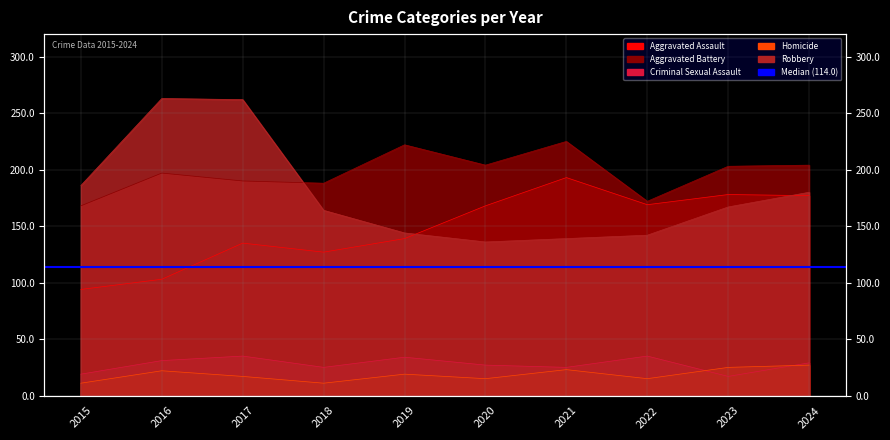

What is the sum of the Aggravated Battery values at 2017 and 2022?

362